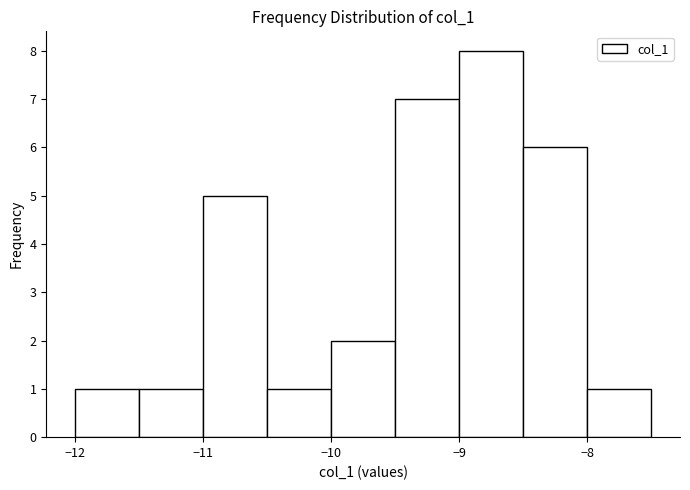

What is the height of the bar covering -11.0 to -10.5 on the x-axis? The values are not printed on the chart, so give them approximately, as read against the axis.

5